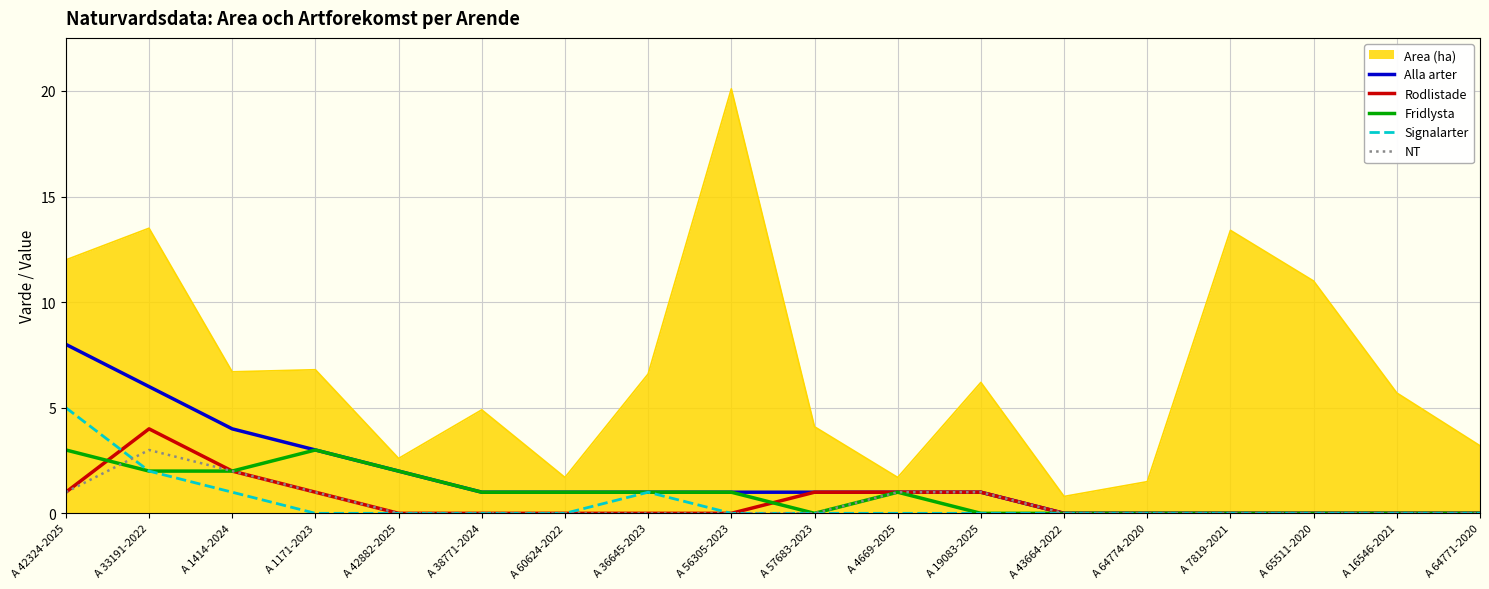

What is the total value across all series at A 60624-2022?

3.7